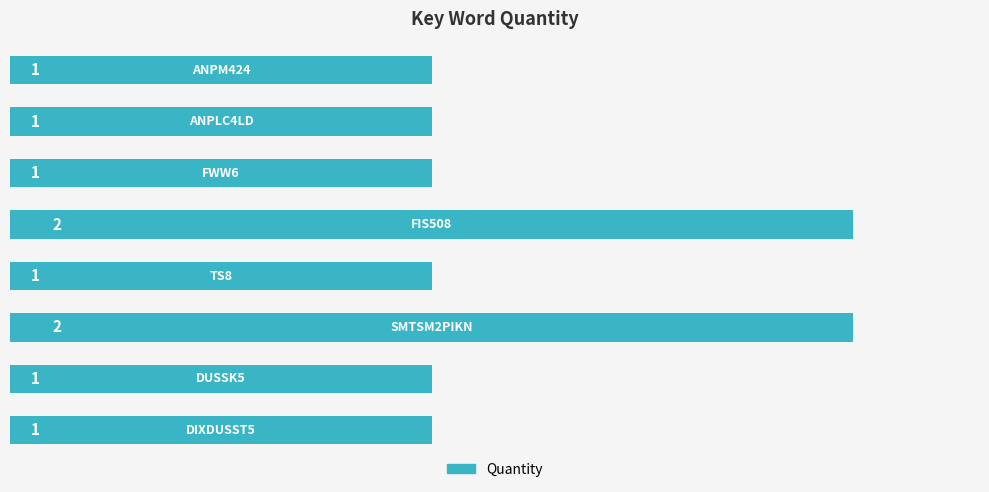

Reading bottom to top, what are all the values shown in this chart?

1	1	2	1	2	1	1	1